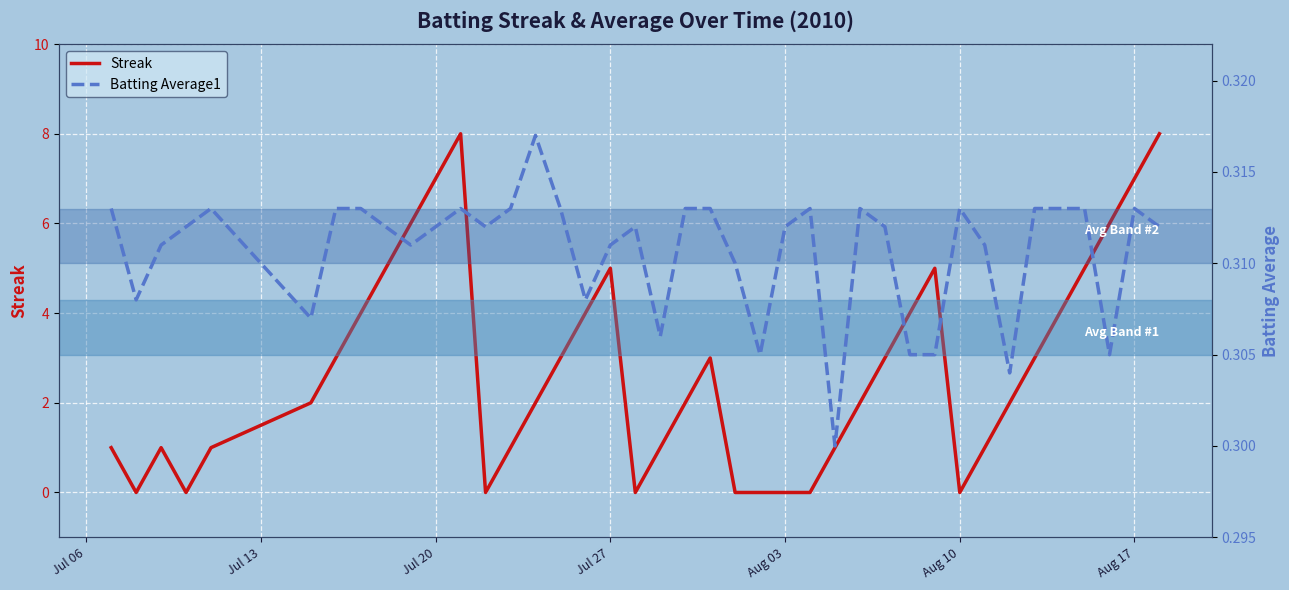

What is the average value of the Streak series?

2.8